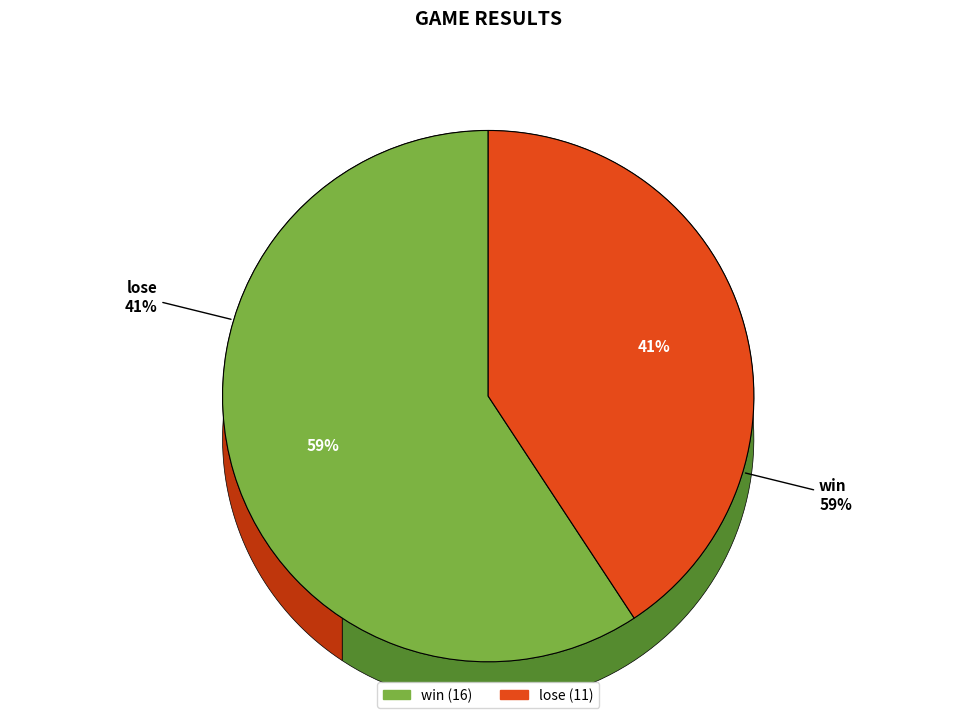

To the nearest percent, what is the difference between the win and lose slice percentages?

19%